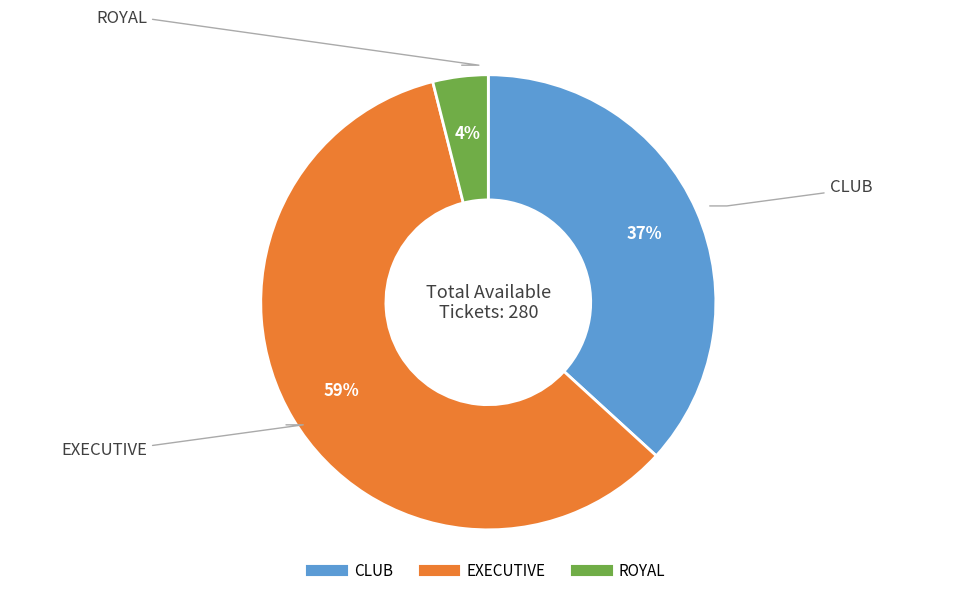

Rank the categories by value from highest to lowest.

EXECUTIVE, CLUB, ROYAL